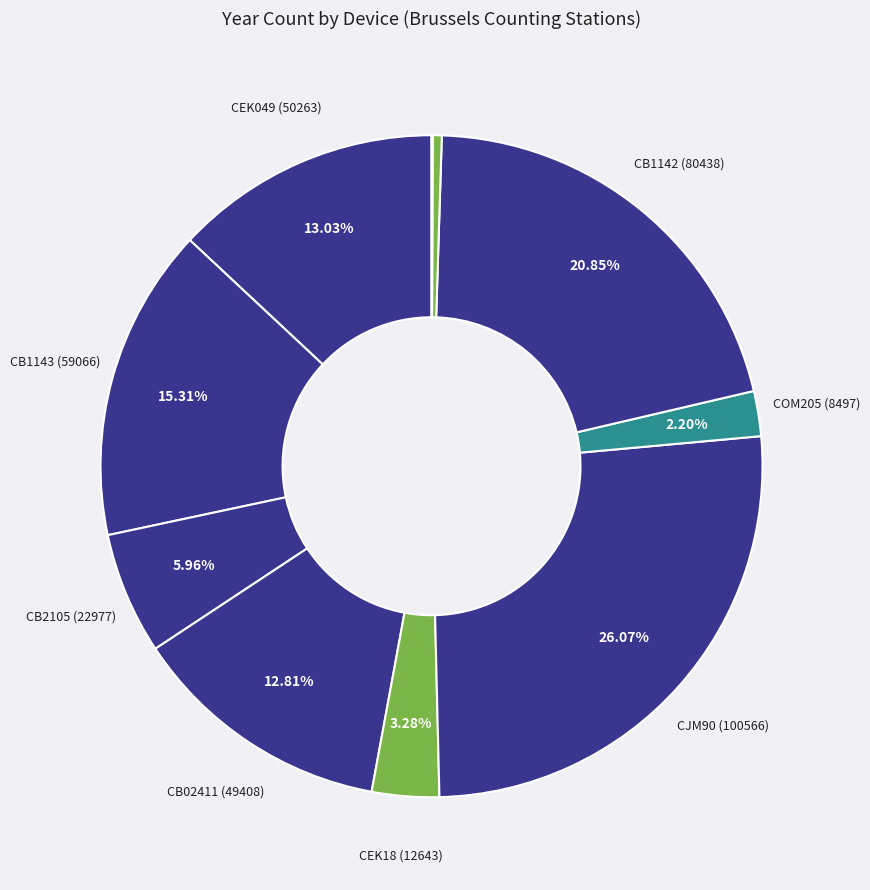

Which slice is the largest?

CJM90